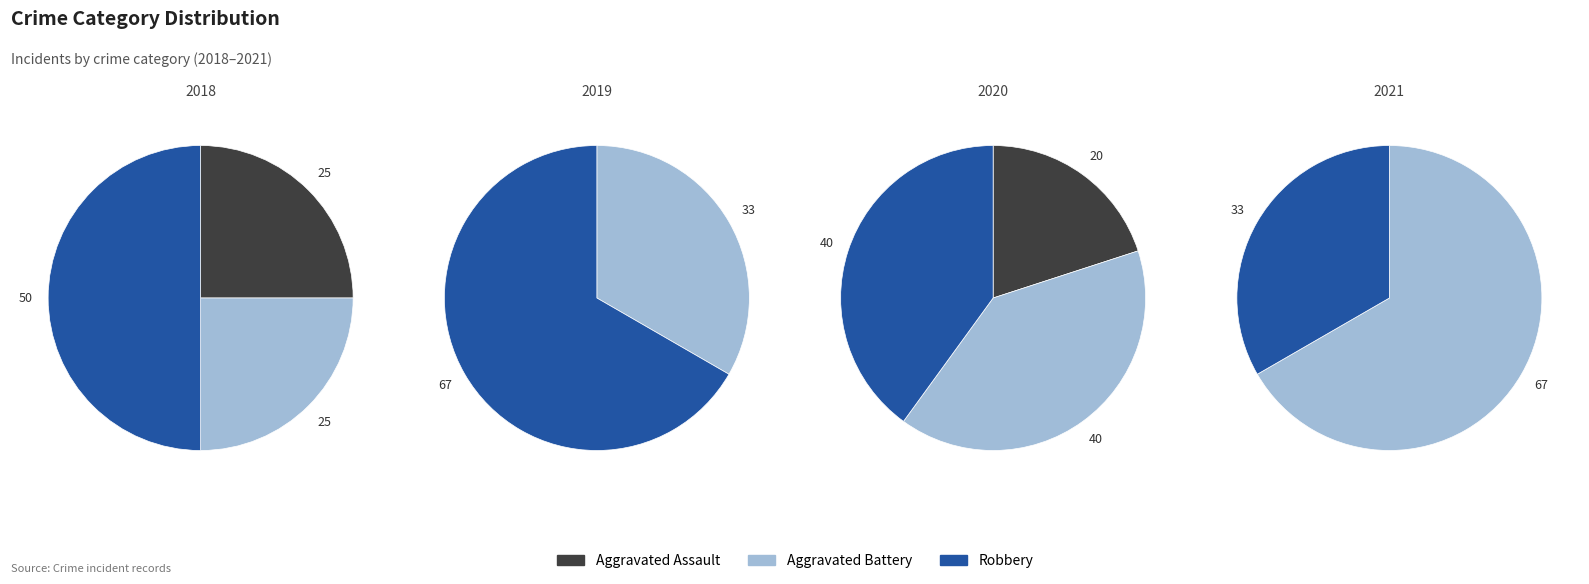

To the nearest percent, what is the average slice percentage?

33%